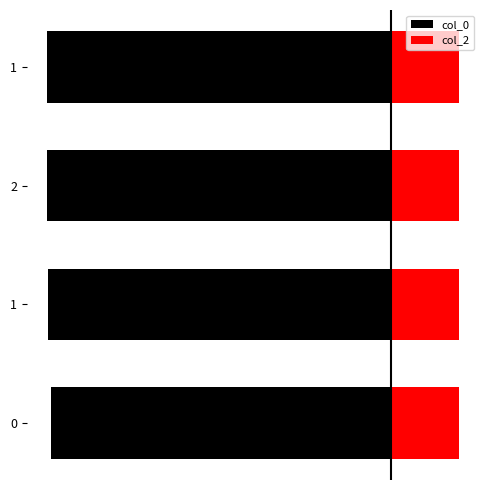

Where is col_0 nearest to the value -9?

−12